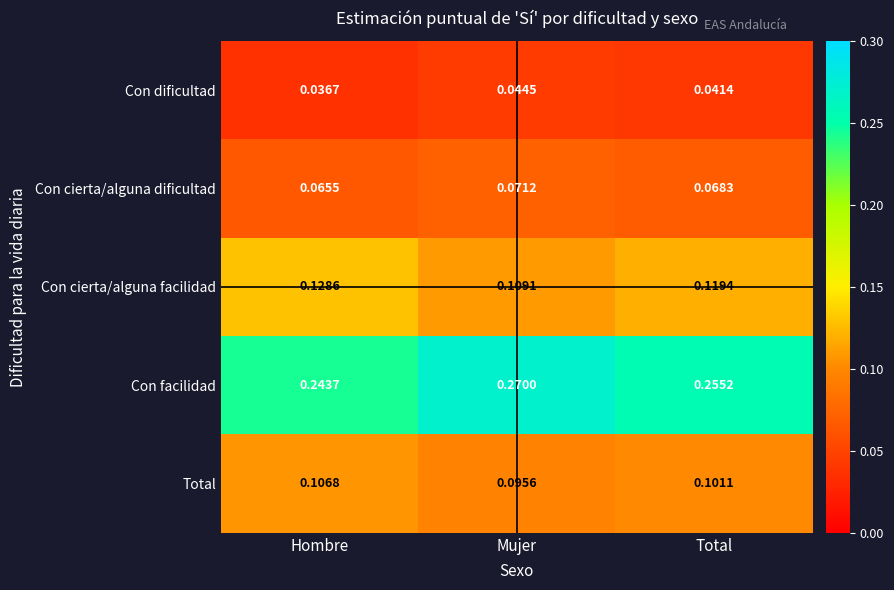

At which category does the chart reach its minimum across all series?

Hombre